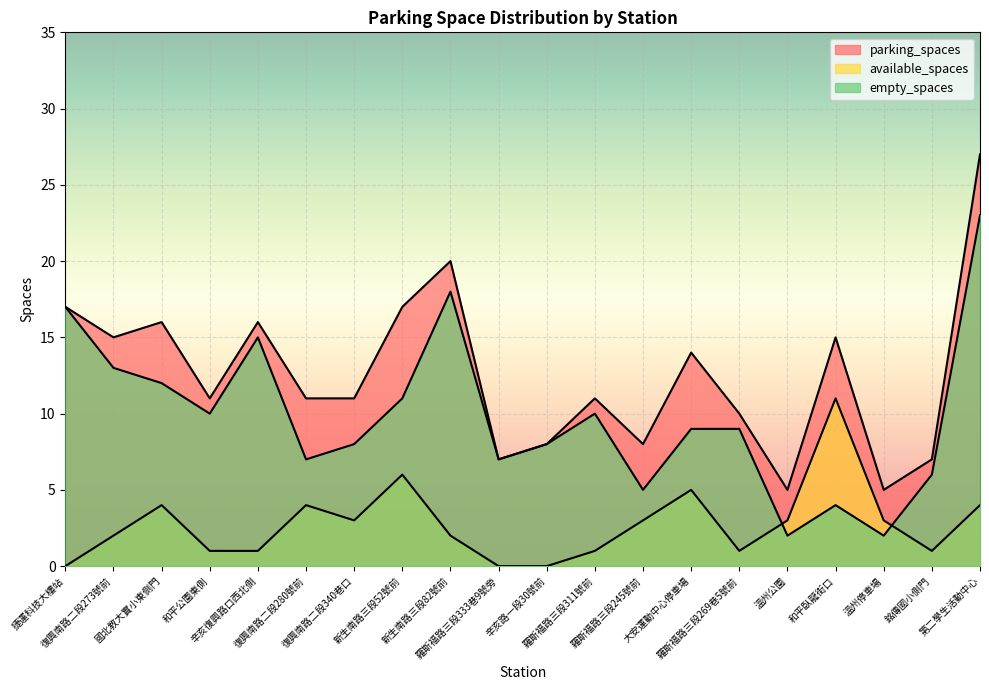

List the series in order of their overall mean, highest first.

parking_spaces, empty_spaces, available_spaces